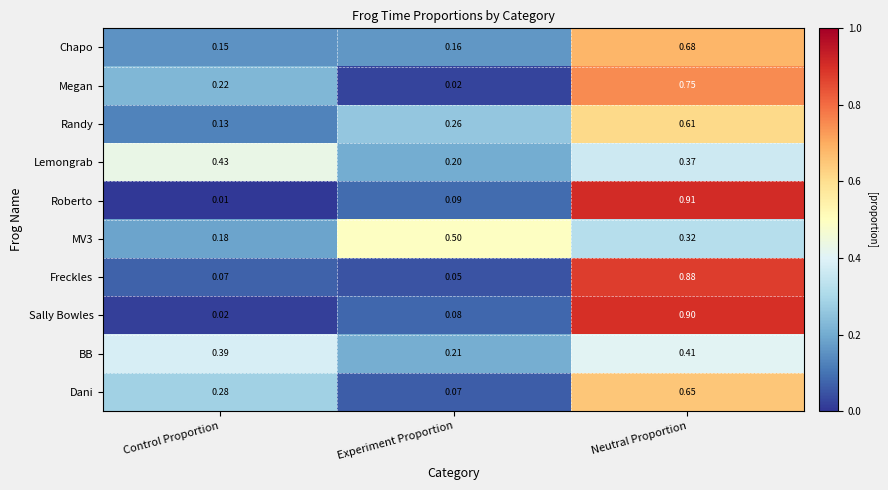

At which category does the chart reach its minimum across all series?

Control Proportion